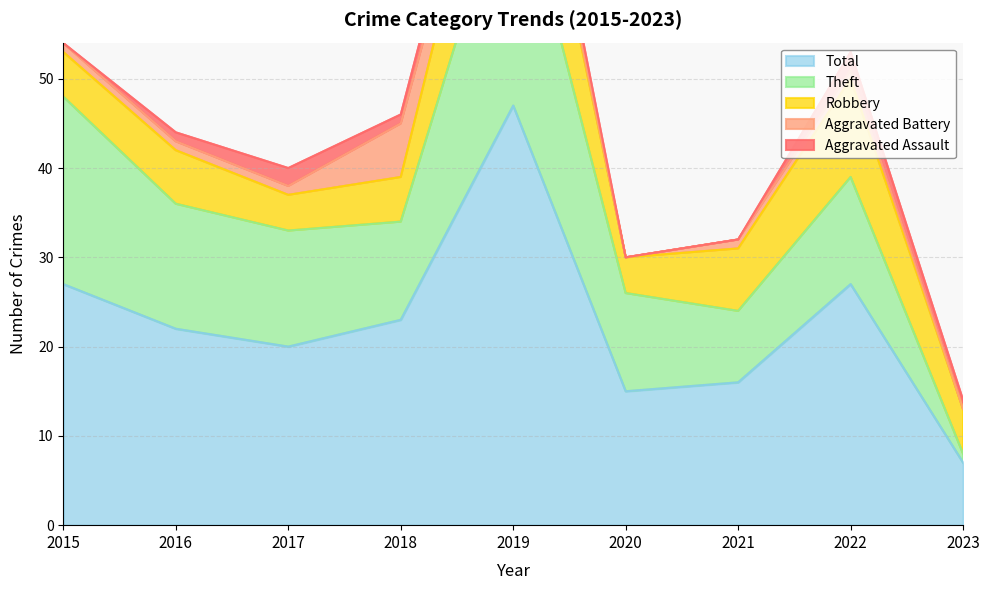

True or false: Robbery and Aggravated Assault intersect in this chart.

False